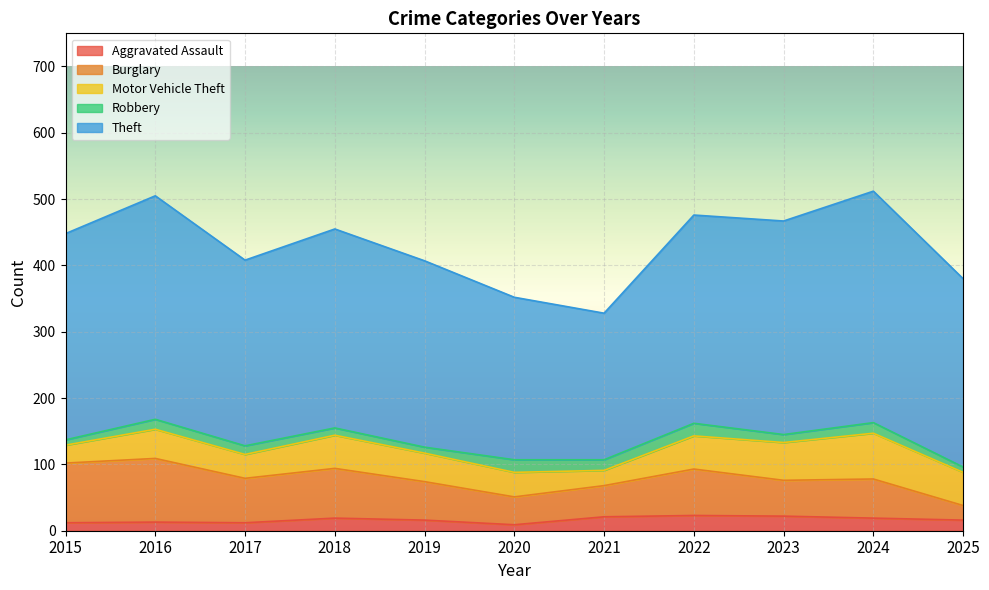

What is the difference between the highest and lowest values at 2024?

333